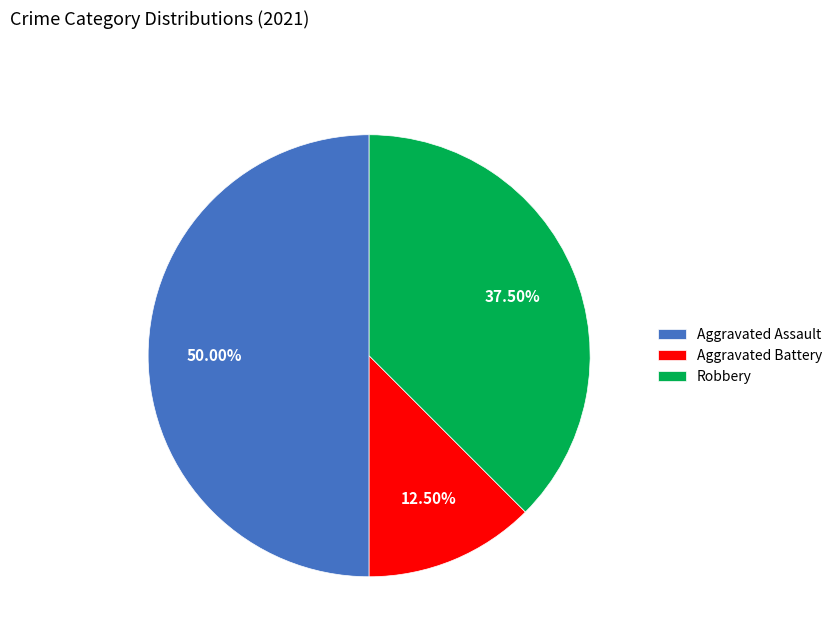

Is Aggravated Battery the majority of the pie?

No